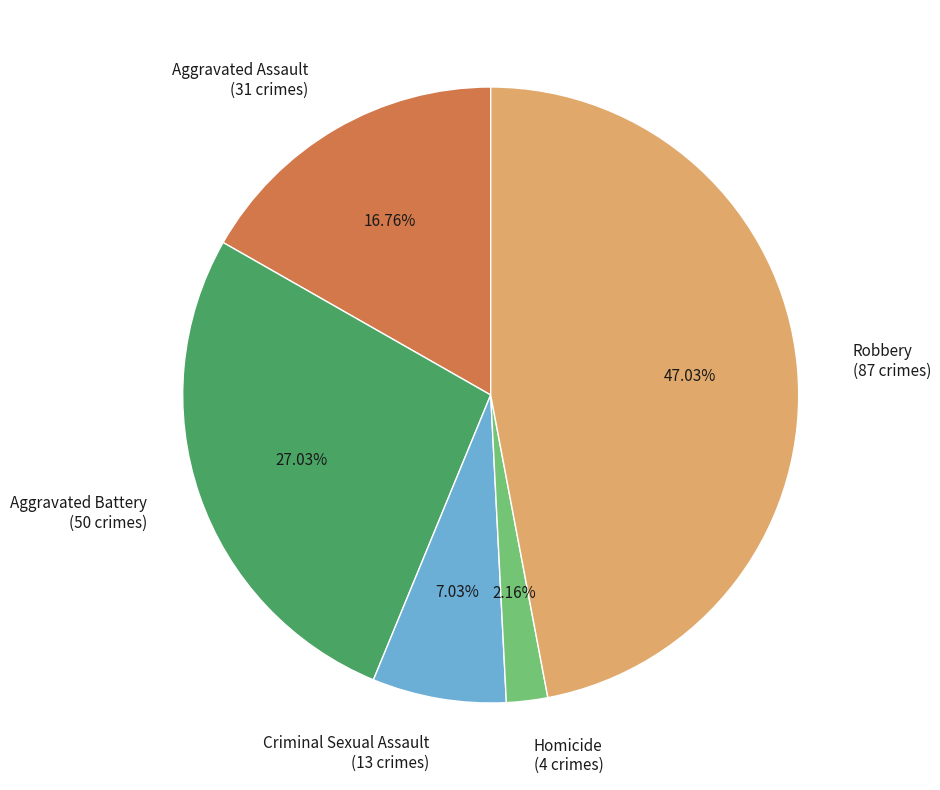

How many segments does this pie chart have?

5